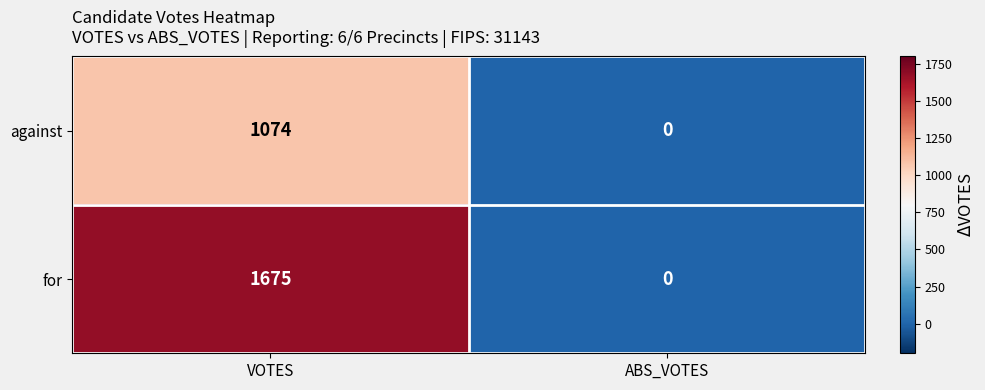

What is the total value across all series at VOTES?

2749